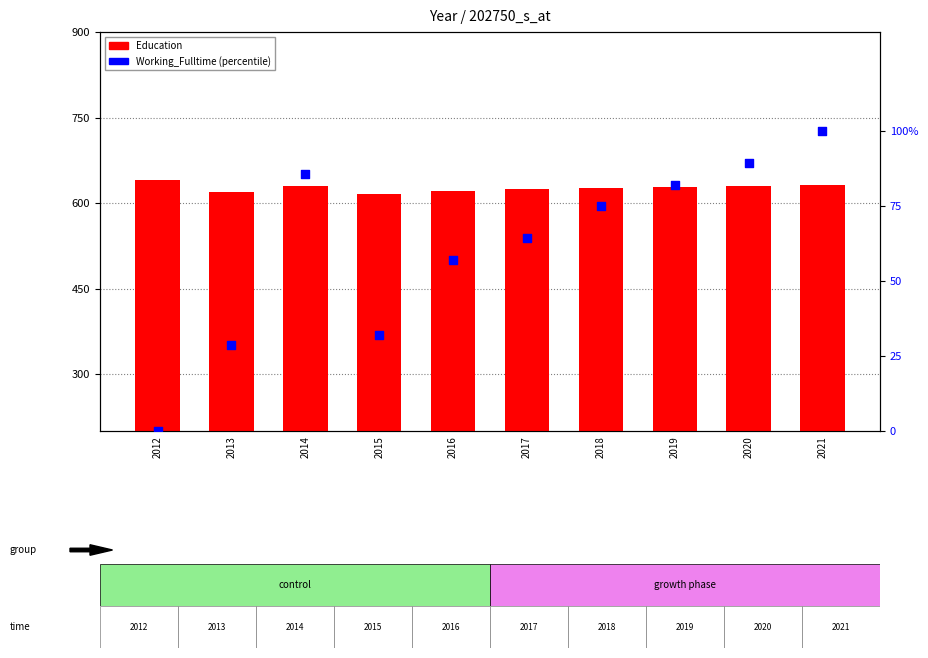

Is the value of Working_Fulltime (percentile) at 2020 greater than the value of Education at 2017?

No